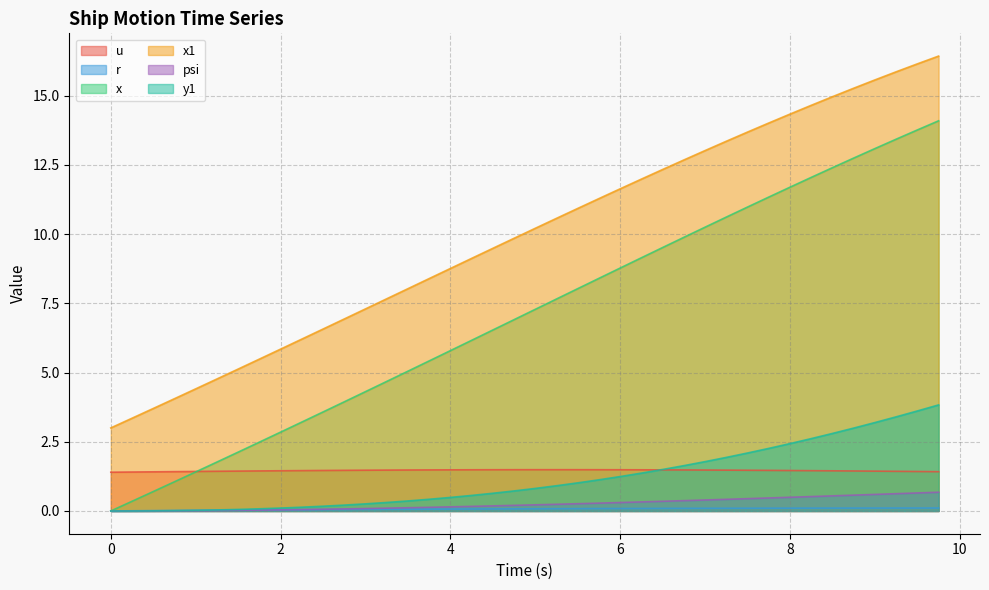

Is it true that x equals 4.3 at 3.0?

True